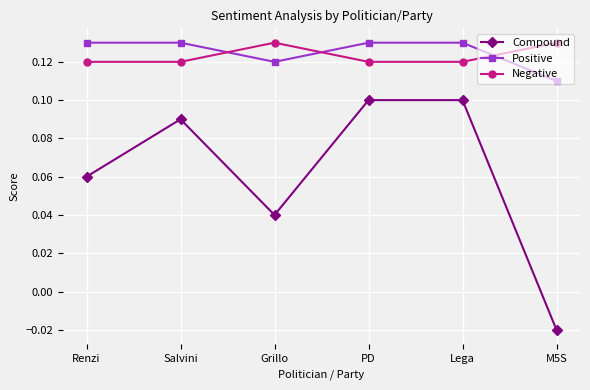

What position from the left is Renzi?

1